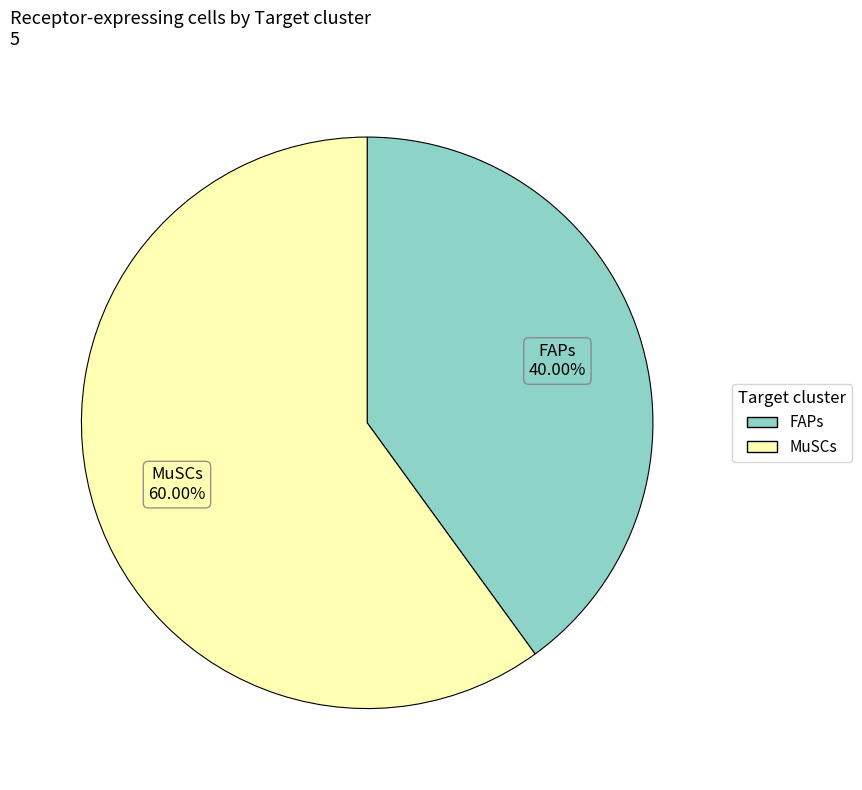

To the nearest percent, what portion does FAPs represent?

40%